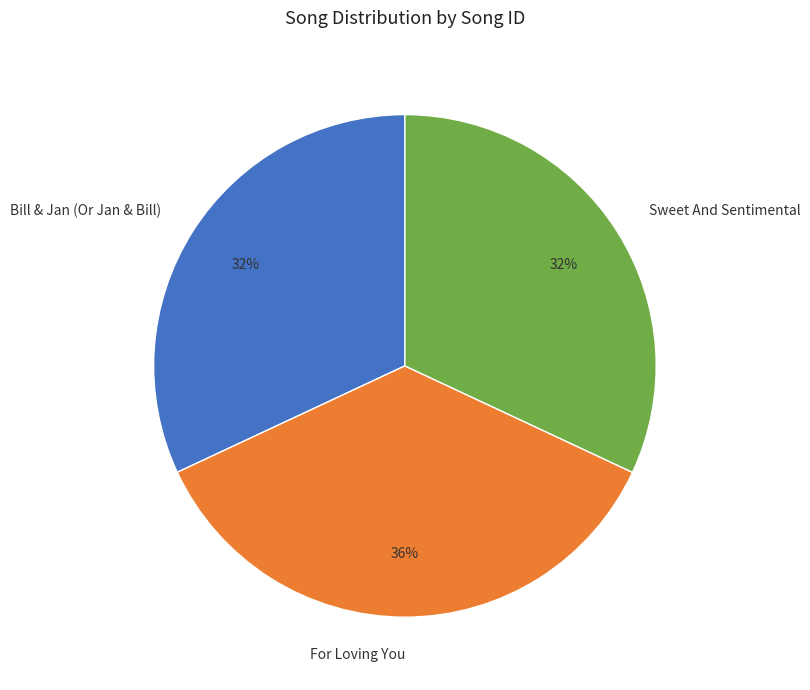

Which slice is the largest?

For Loving You